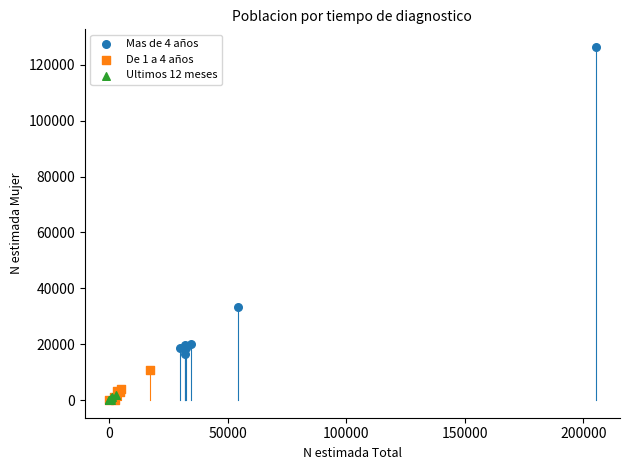

Which series reaches the maximum Y coordinate?

Mas de 4 años